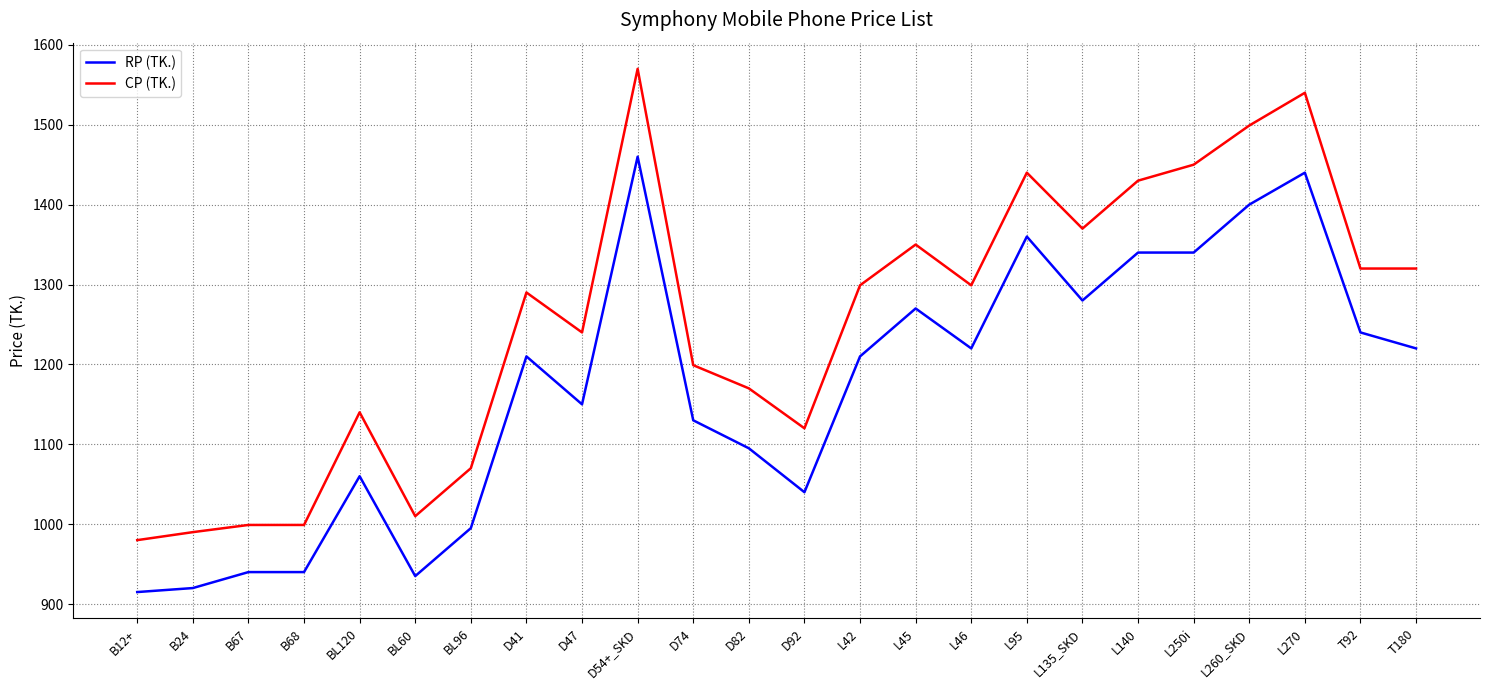

What position from the left is L95?

17